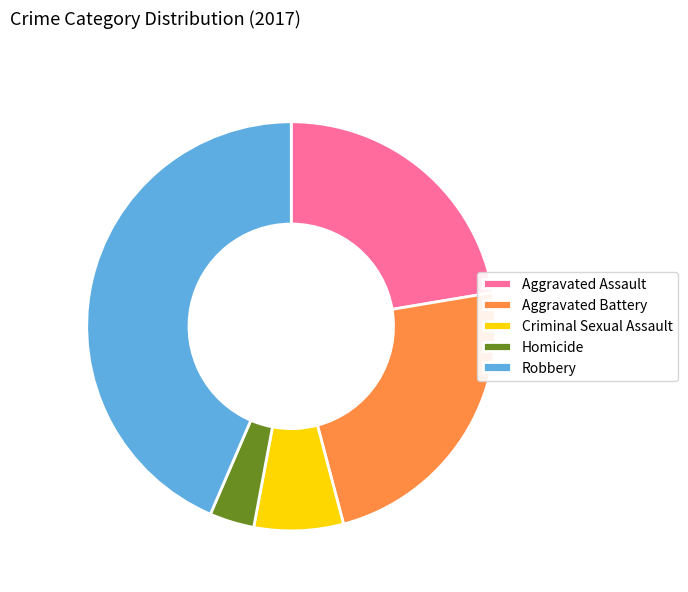

What is the ratio of the value at Criminal Sexual Assault to the value at Aggravated Battery?

0.3